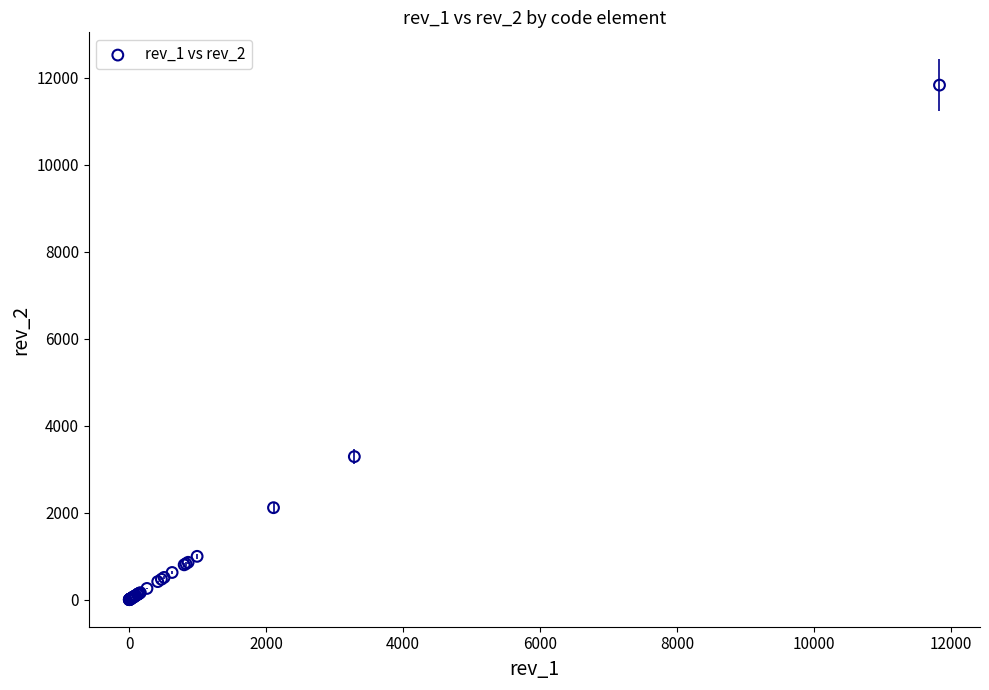

What Y value in the scatter plot is closest to 5918?

3291